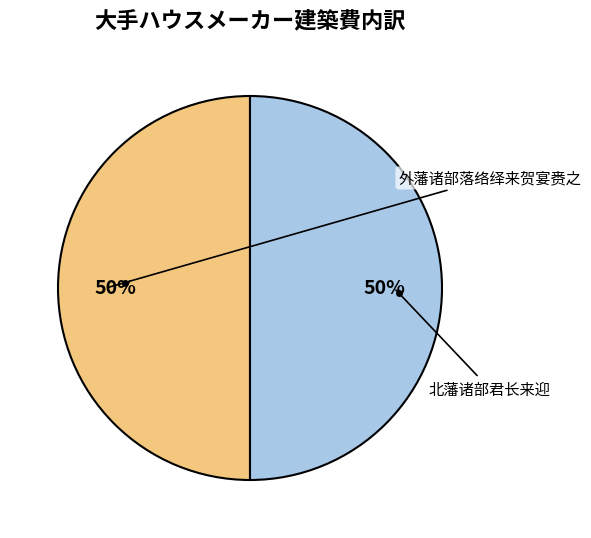

How many slices are in this pie chart?

2